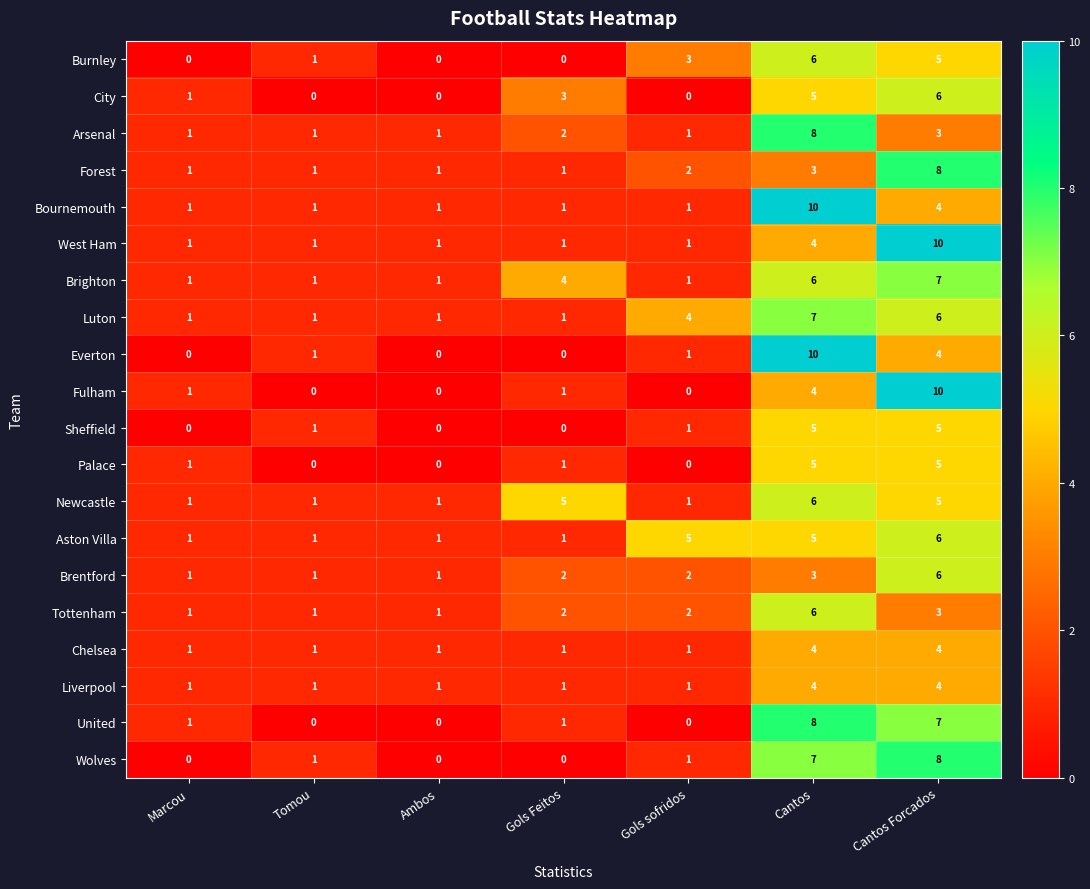

Between Ambos and Cantos, which series saw the biggest shift?

Everton